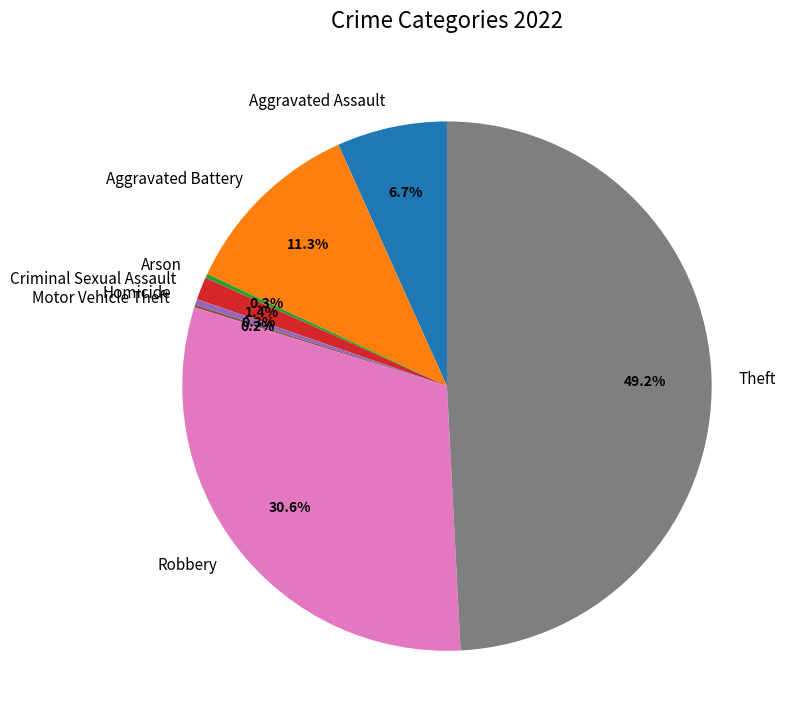

What percentage do Aggravated Battery and Homicide together represent?

11.6%